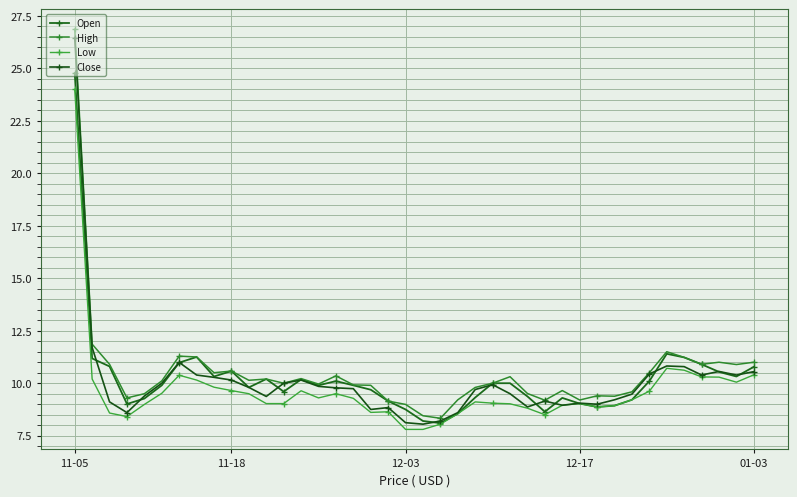

Which series has the widest spread of values?

High